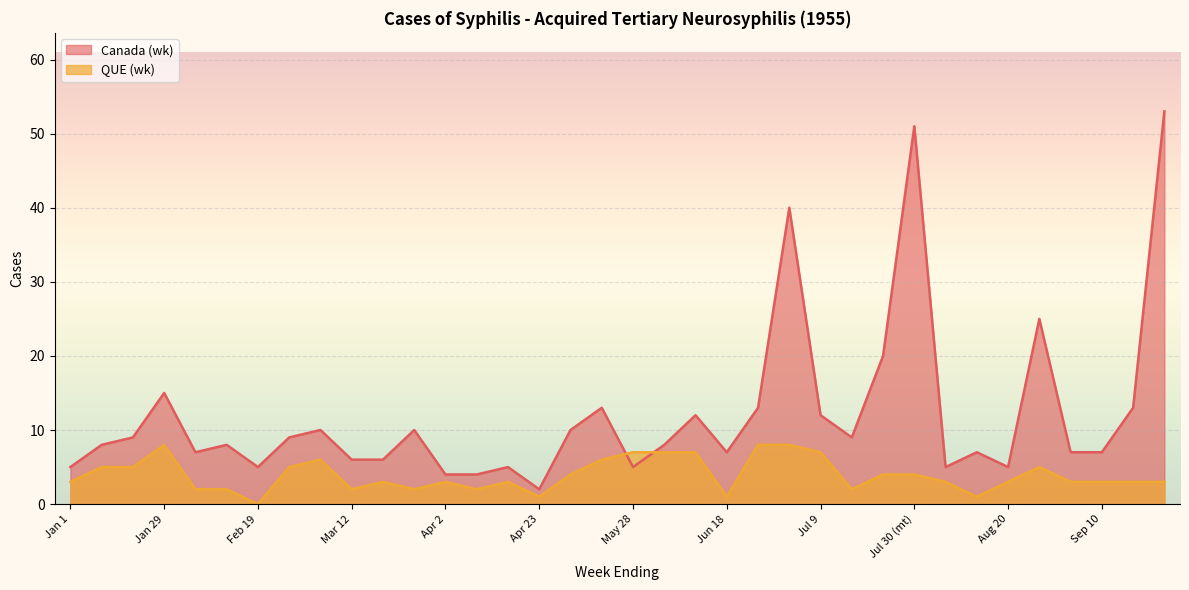

What is the label of the 2nd point from the left?

Jan 8